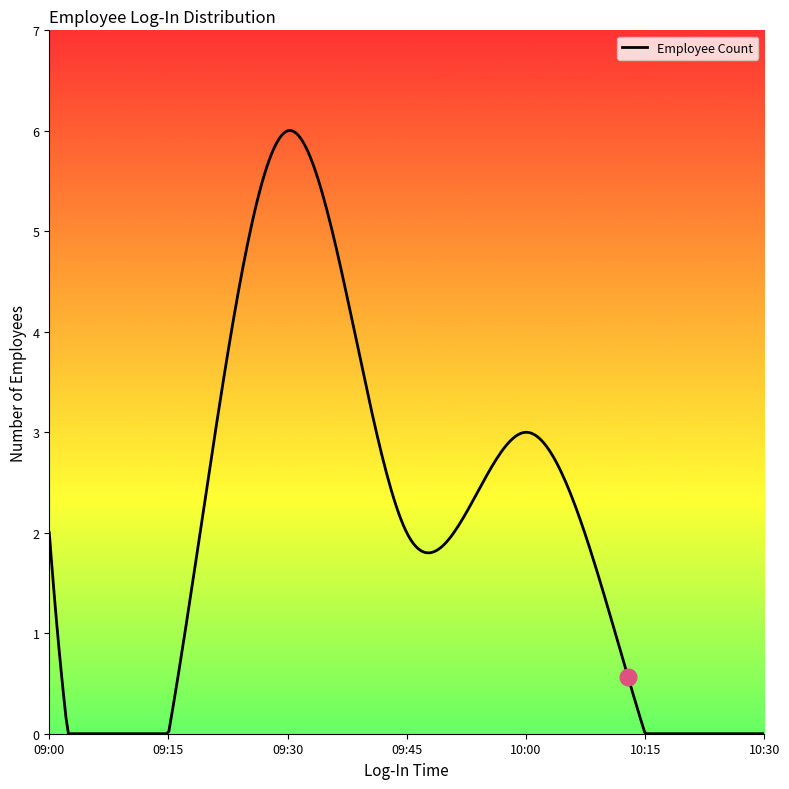

What is the greatest value displayed?

6.0